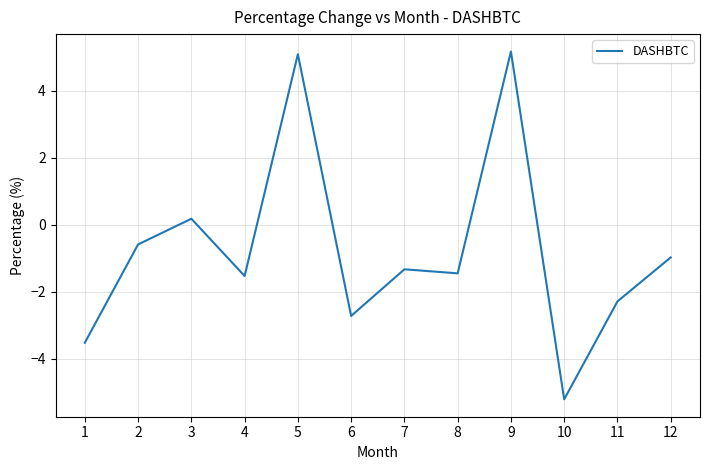

What is the approximate value at 8?

-1.4